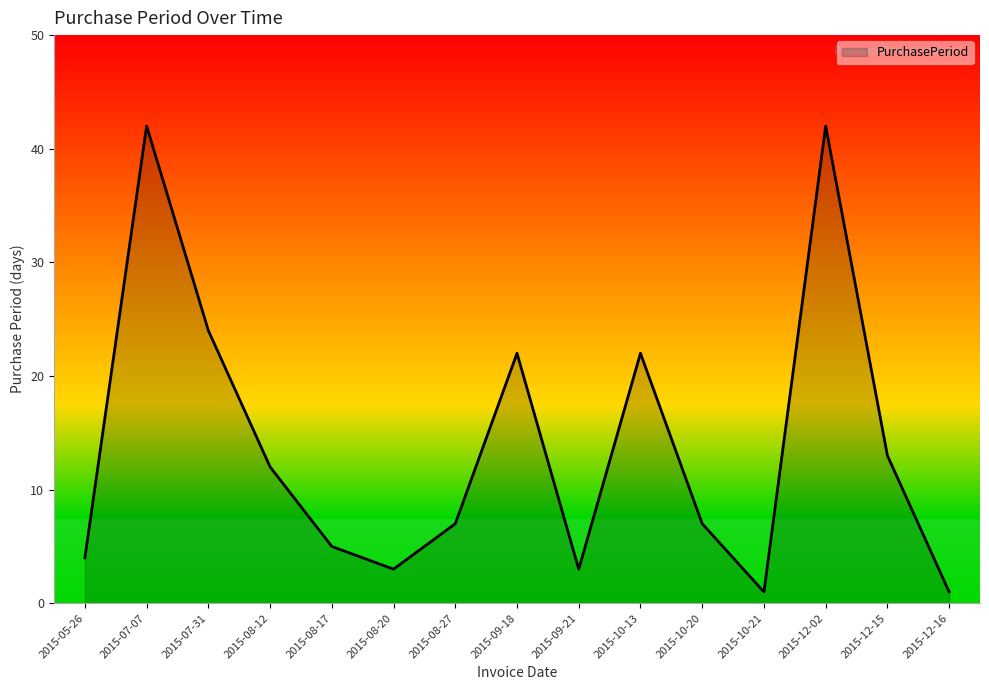

What position from the right is 2015-08-17?

11